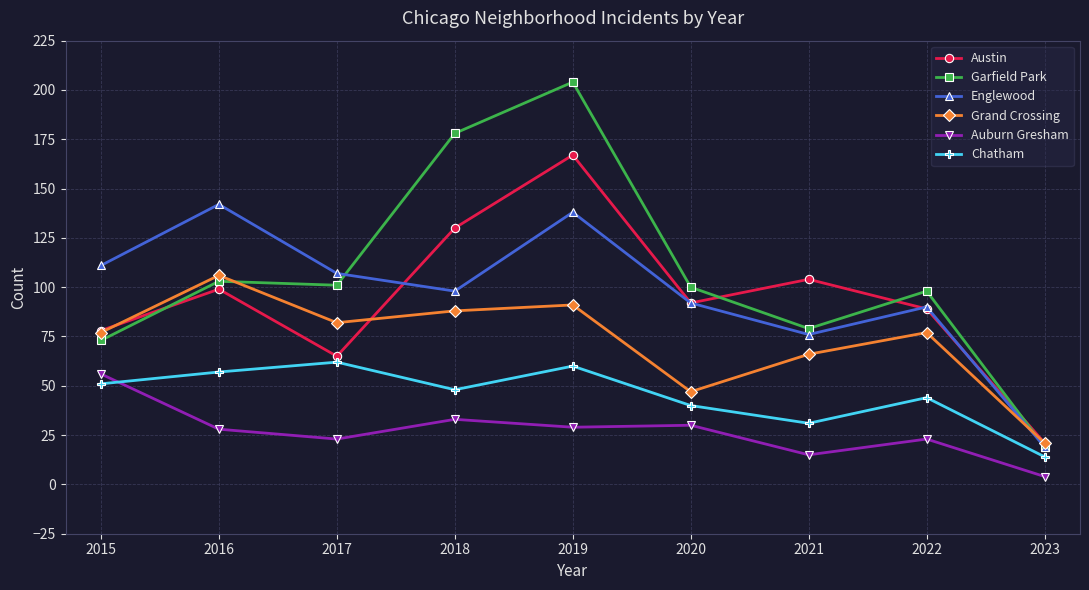

List the series in order of their peak value, lowest first.

Auburn Gresham, Chatham, Grand Crossing, Englewood, Austin, Garfield Park